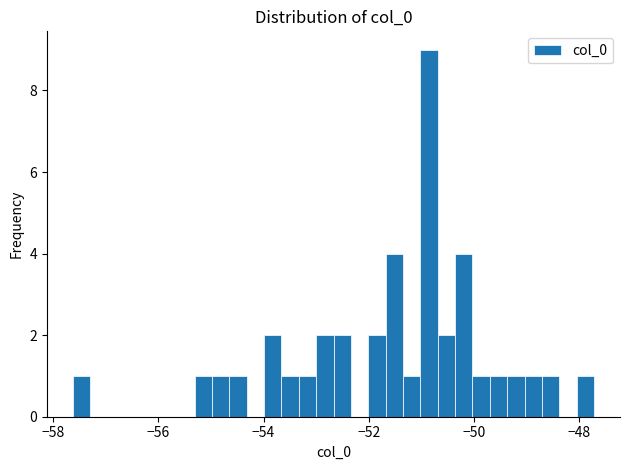

Around what value on the x-axis is the tallest bar? Give the approximate position of its centre, as read against the axis.

-50.8